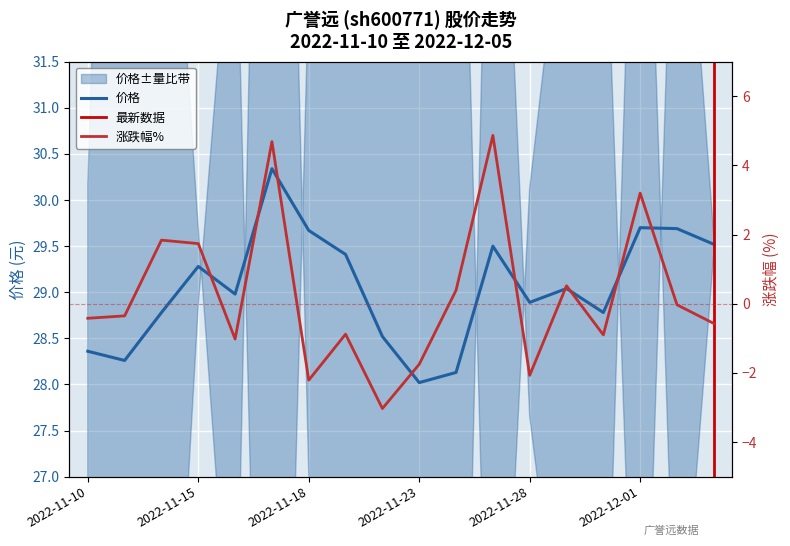

Which category has the lowest value across all series?

2022-11-22